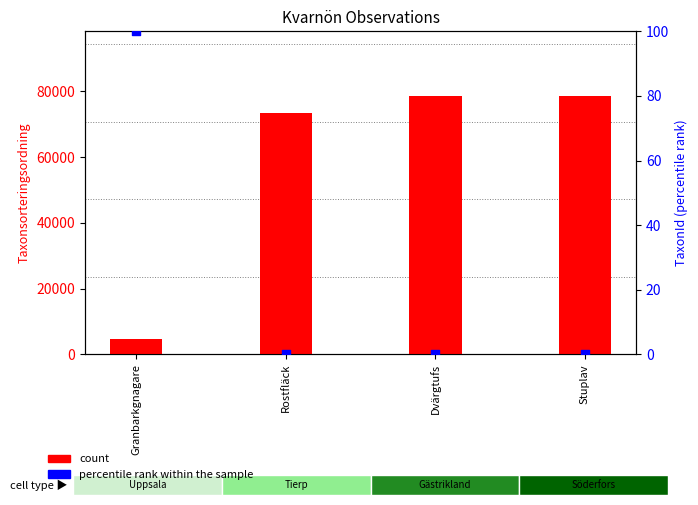

Which series has the largest total across all categories?

count